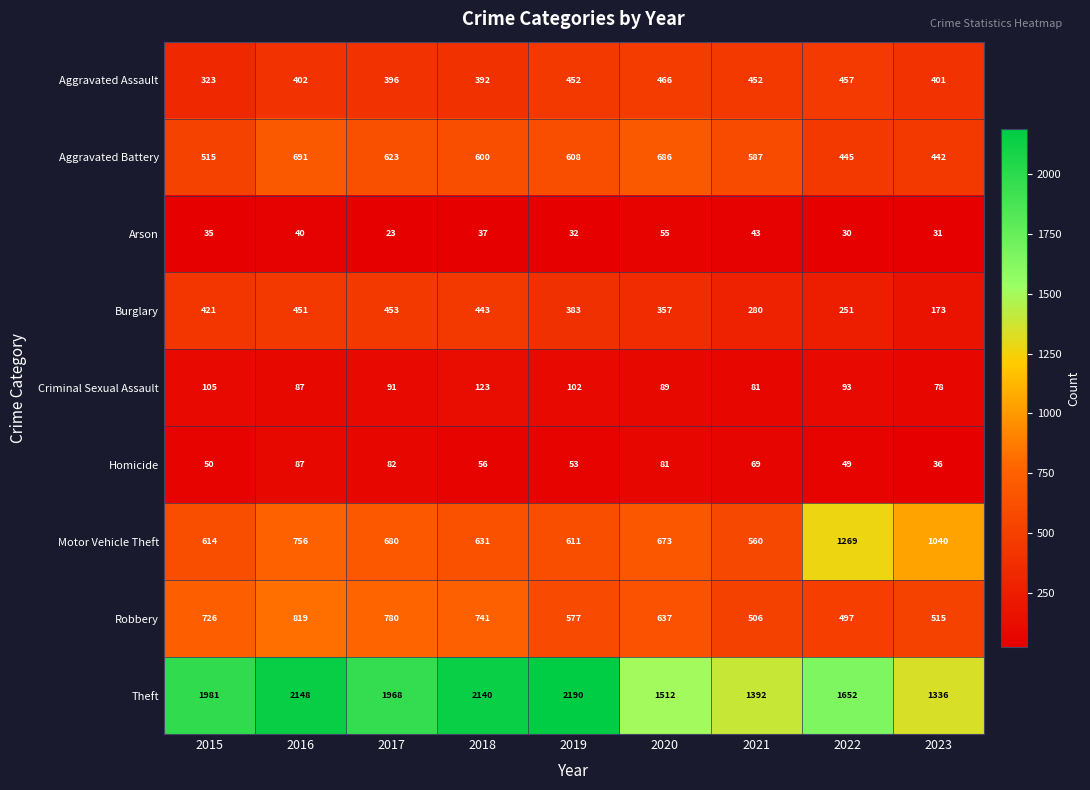

How many series are shown in this chart?

9